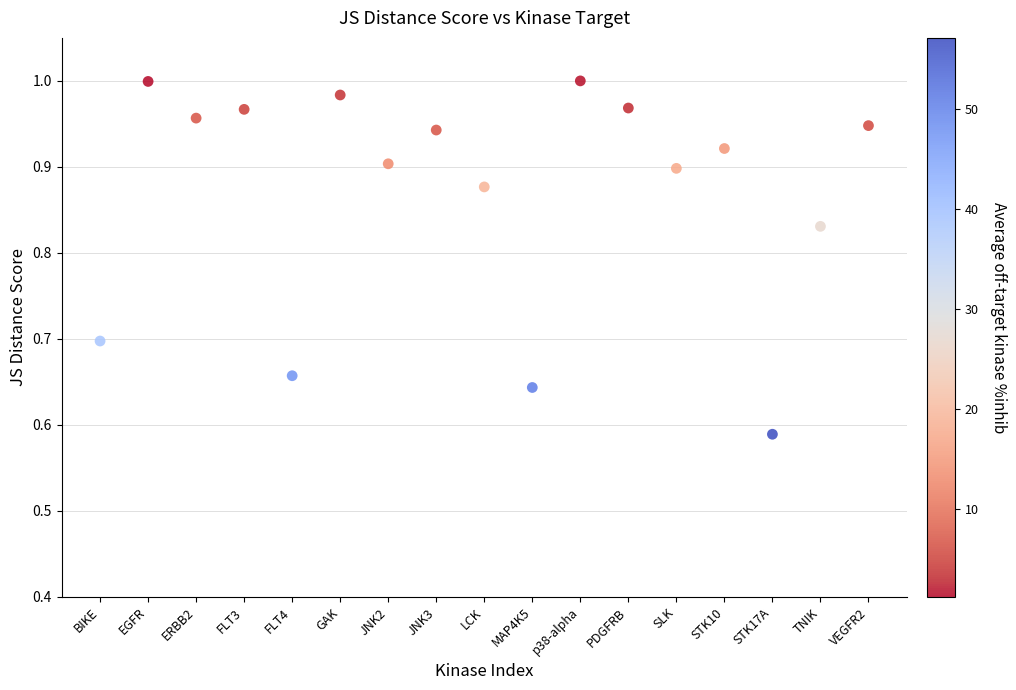

What is the range of Y values (max minus min)?

0.4